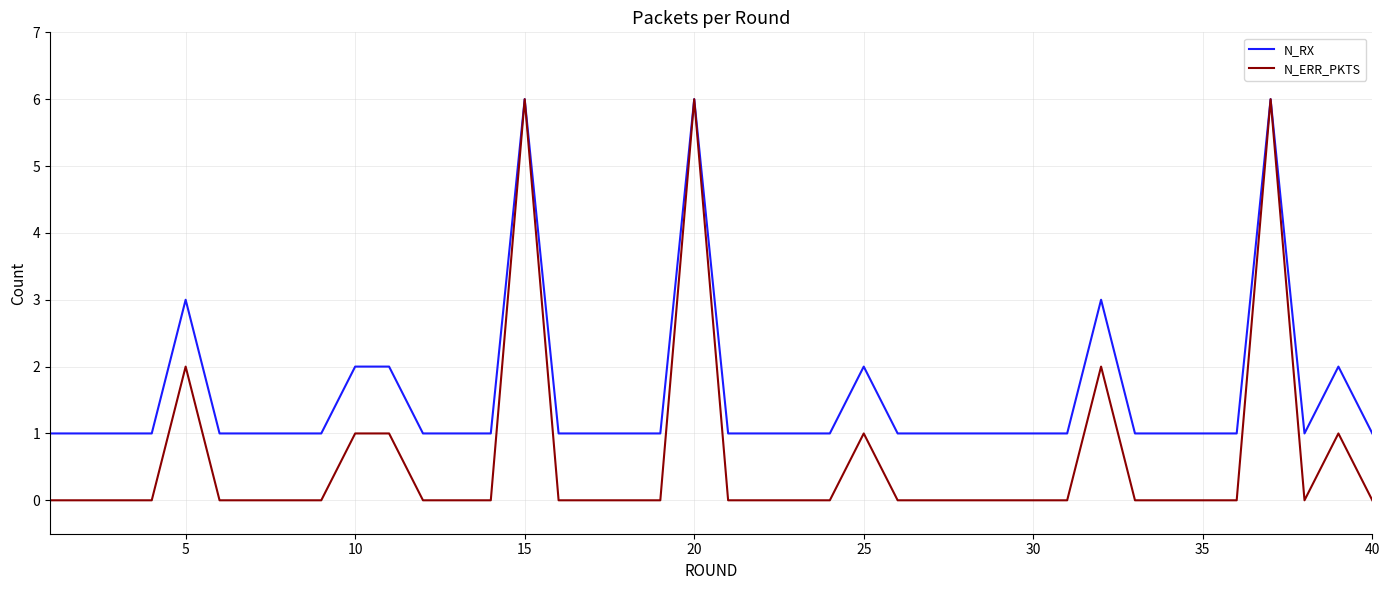

Which series has the widest spread of values?

N_ERR_PKTS